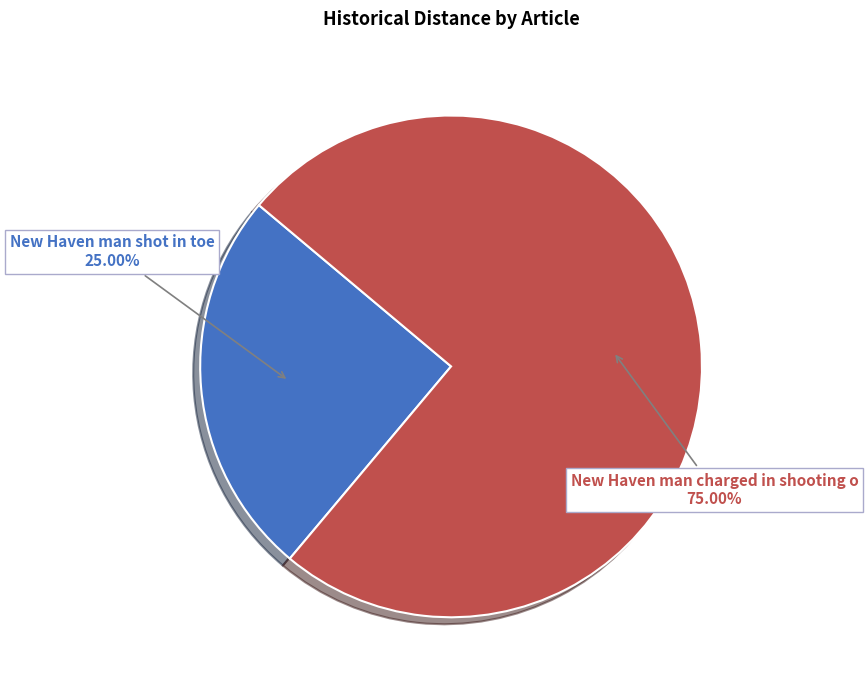

Count the number of slices in the pie.

2